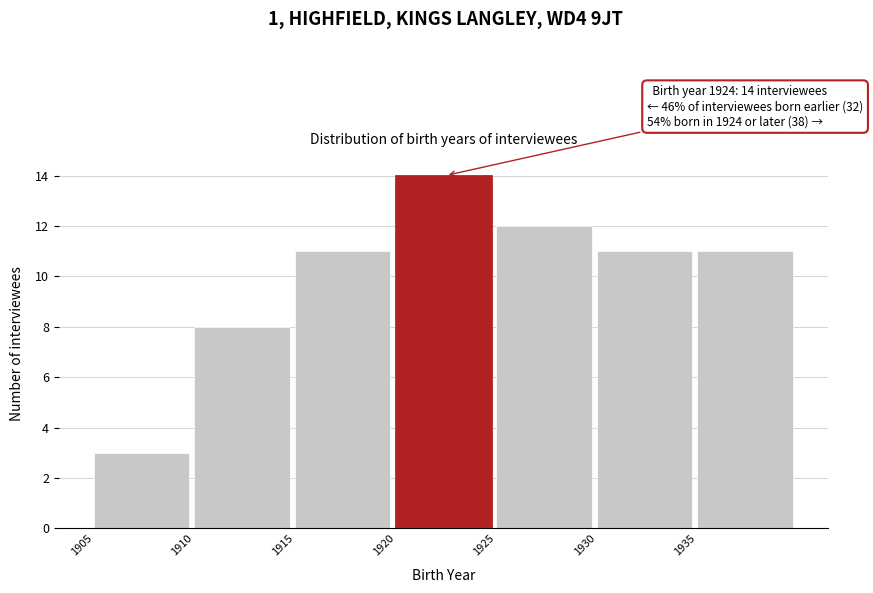

Over which range of the x-axis is the bar tallest?

1920 to 1925